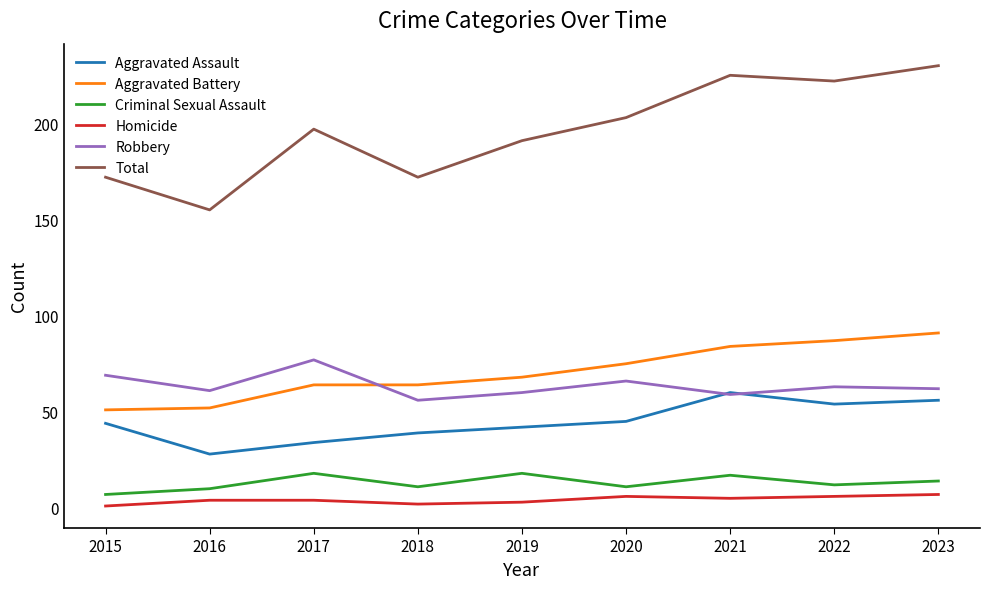

Is the value of Total at 2018 greater than the value of Homicide at 2023?

Yes